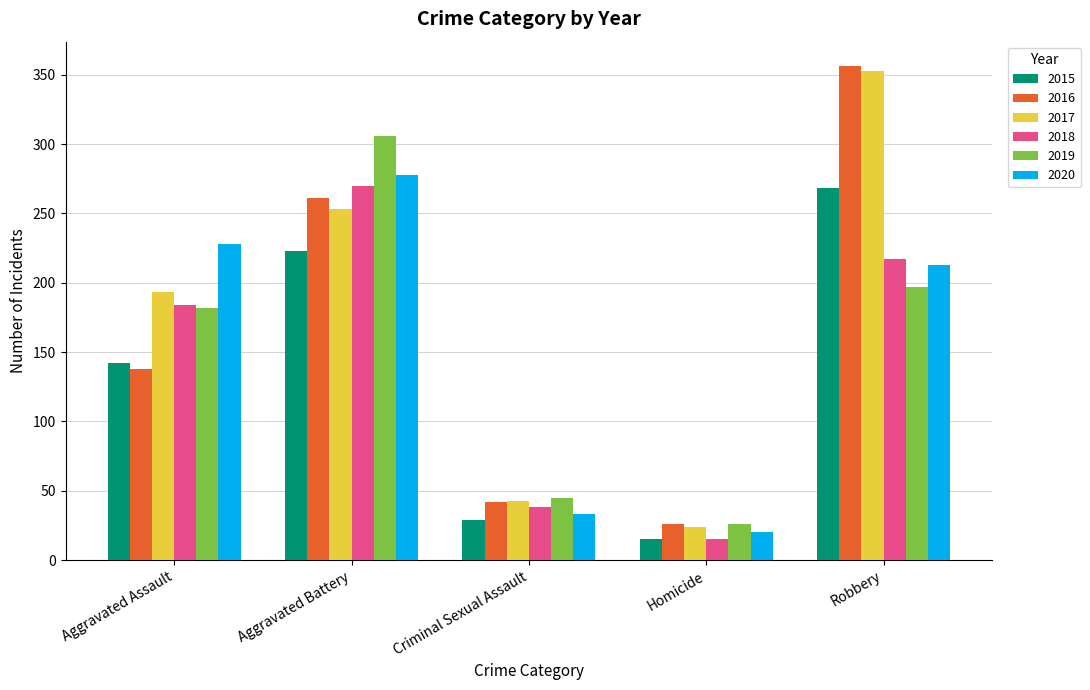

What is the label of the 4th bar from the left?

Homicide